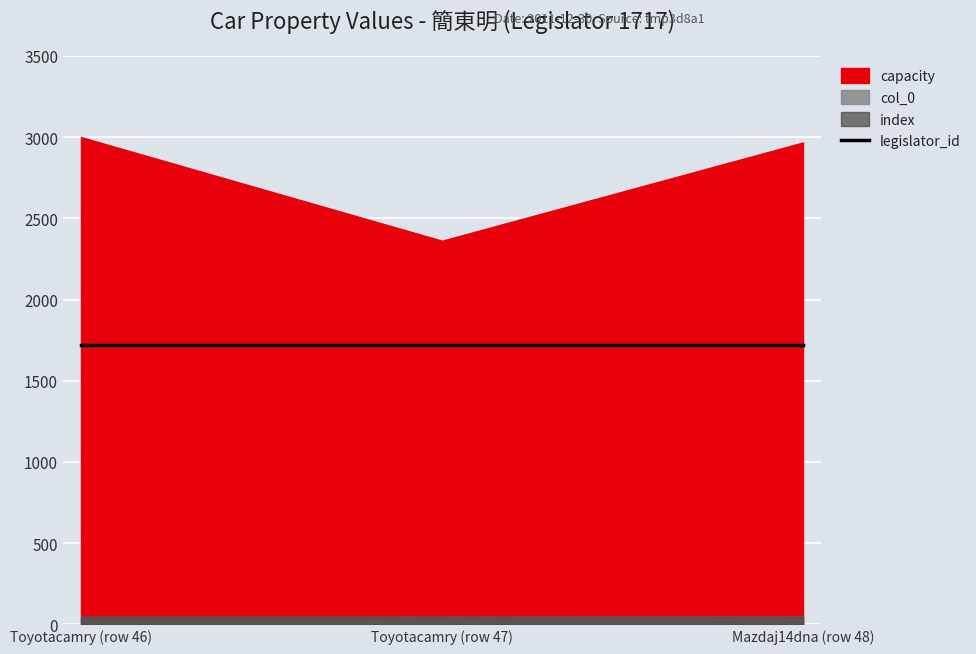

Is the value of legislator_id at Toyotacamry (row 46) greater than the value of index at Mazdaj14dna (row 48)?

Yes